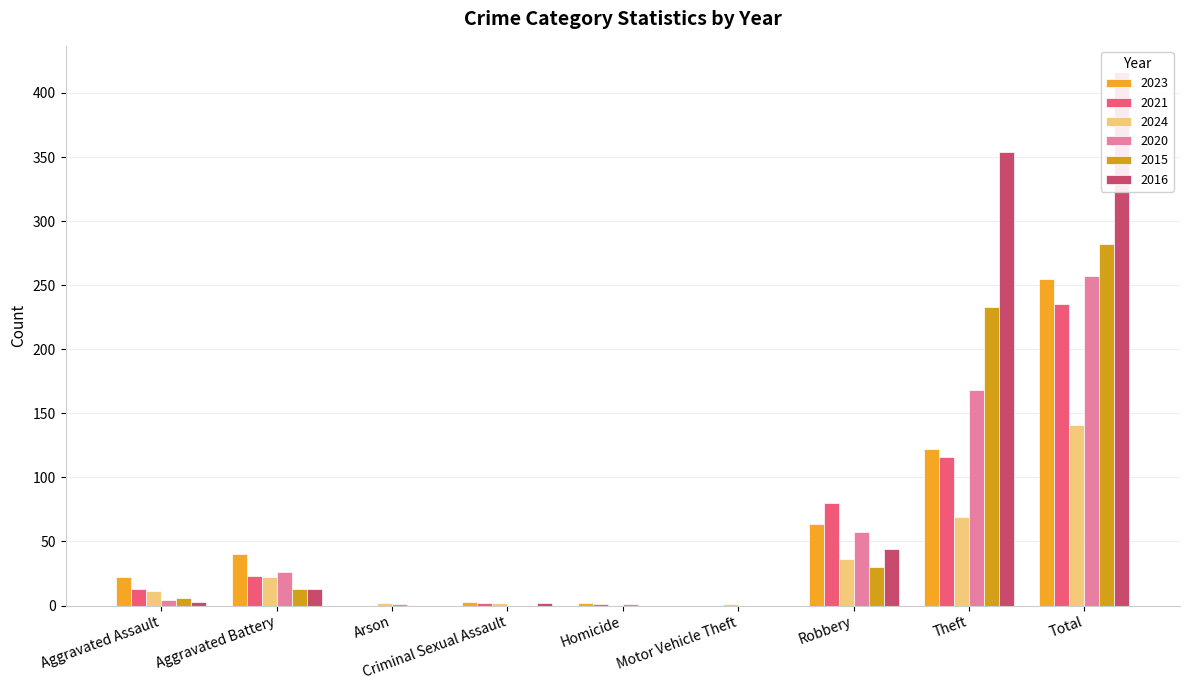

How many groups of bars are there?

9